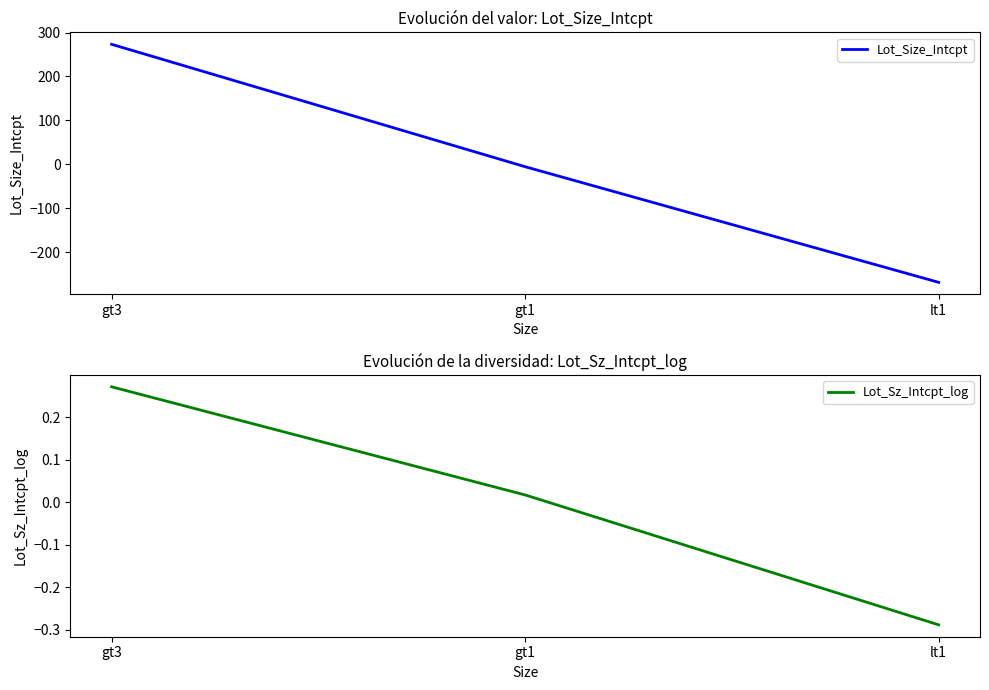

At lt1, list the series in order from largest to smallest.

Lot_Sz_Intcpt_log, Lot_Size_Intcpt